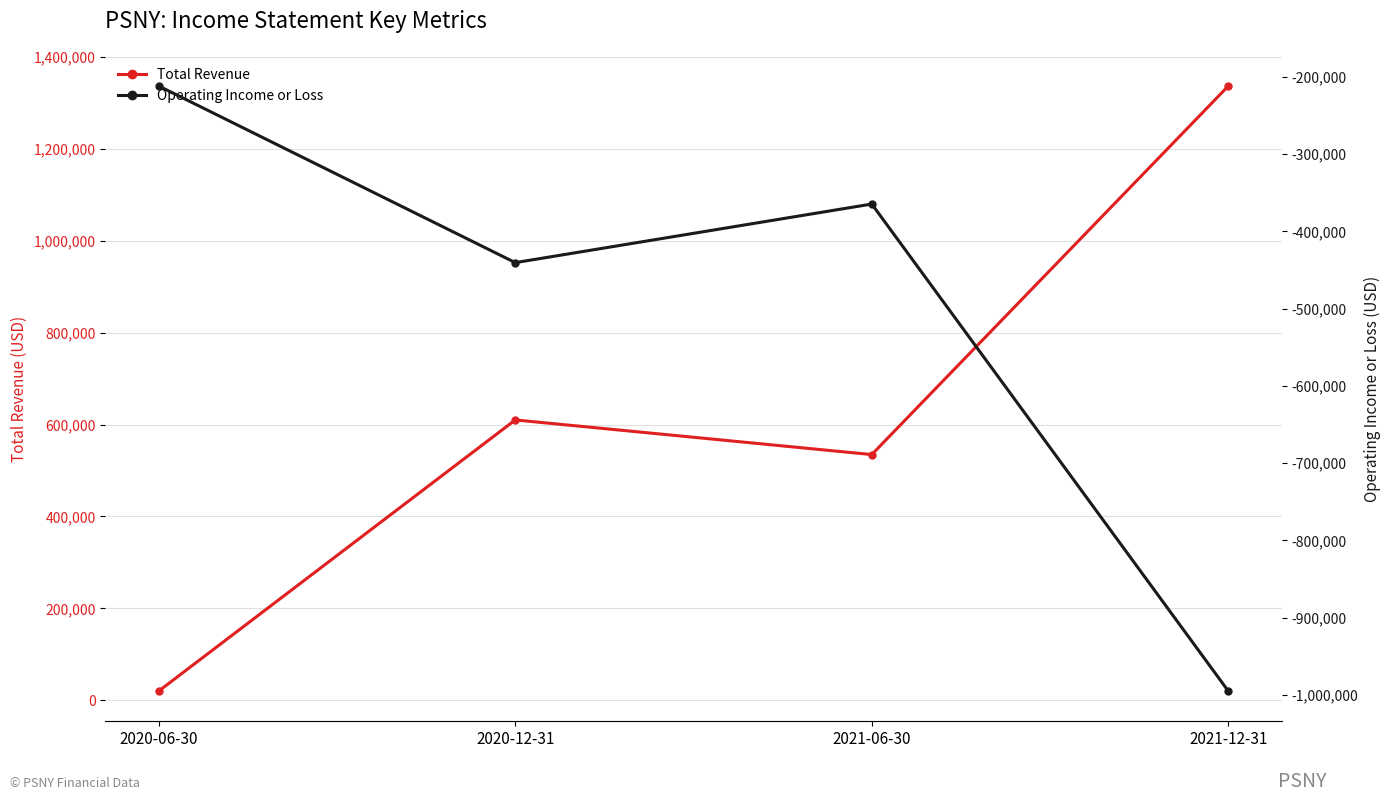

At which label is Total Revenue closest to 678600?

2020-12-31